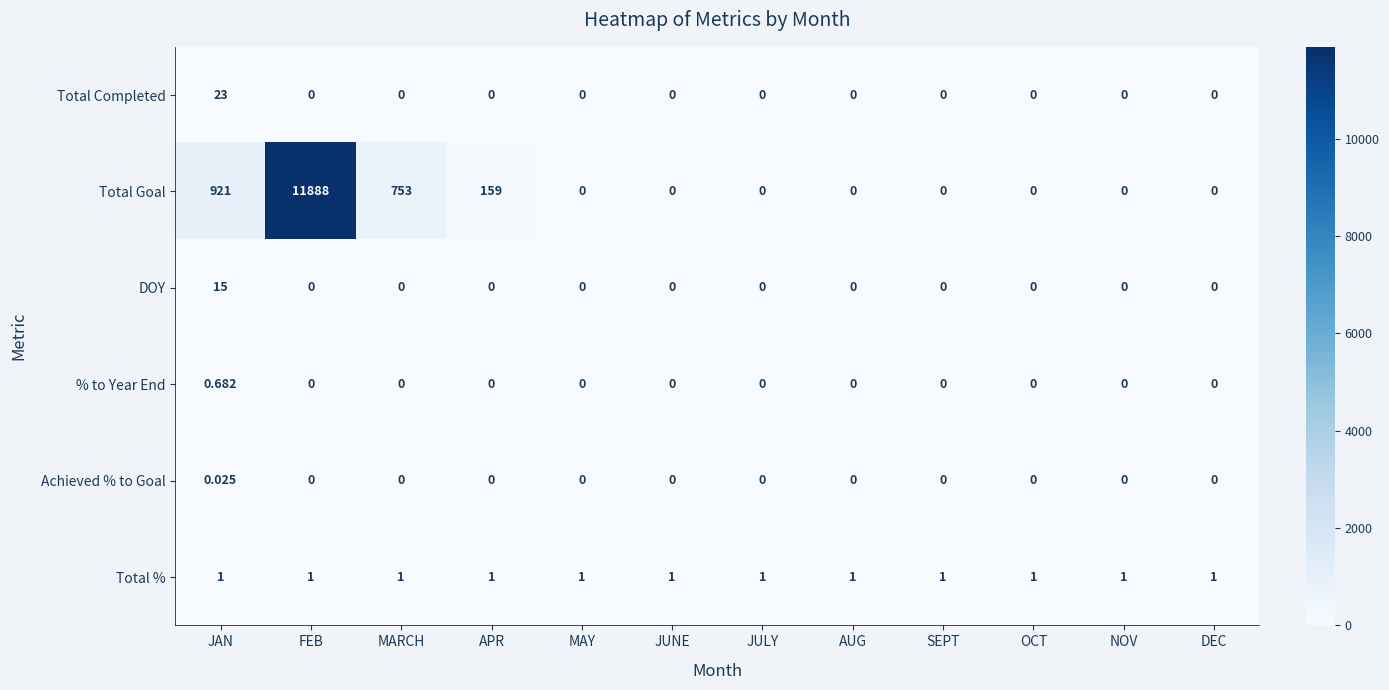

Which series has the widest spread of values?

Total Goal